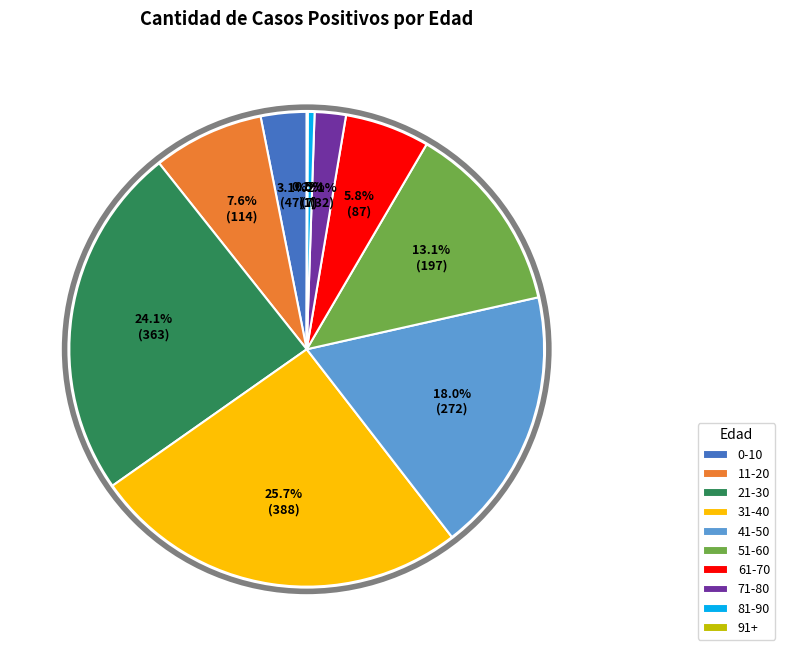

Does 51-60 represent more than half of the total?

No